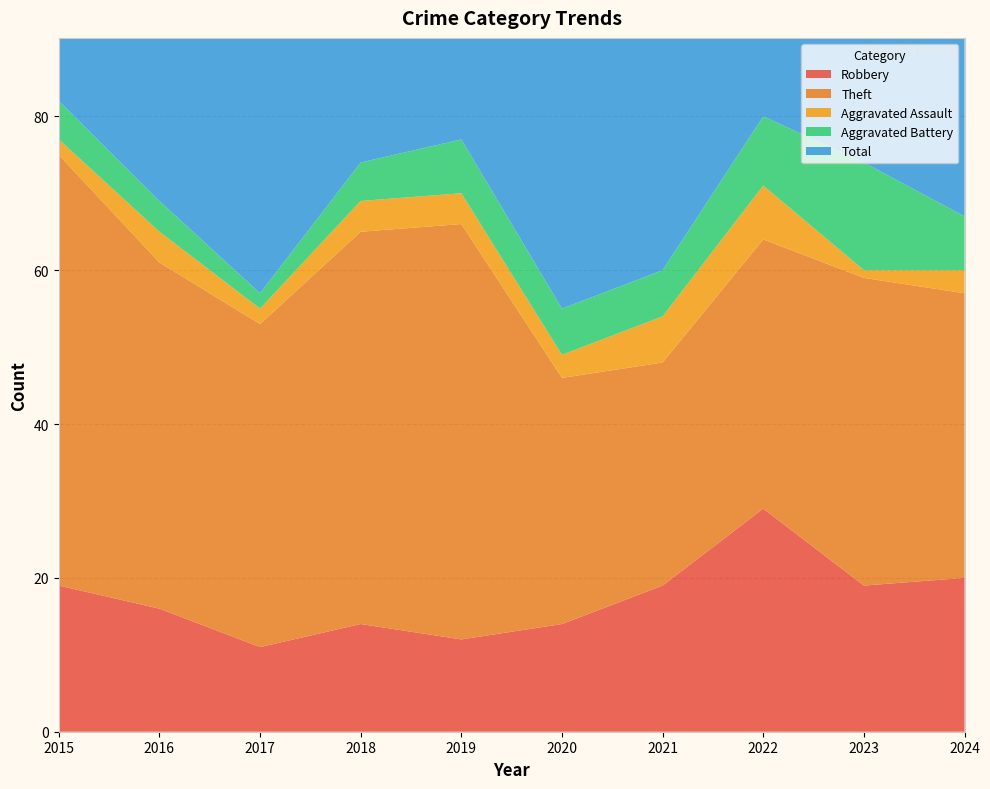

Reading left to right, what are all the values shown in this chart?

Robbery: 2015=19	2016=16	2017=11	2018=14	2019=12	2020=14	2021=19	2022=29	2023=19	2024=20
Theft: 2015=56	2016=45	2017=42	2018=51	2019=54	2020=32	2021=29	2022=35	2023=40	2024=37
Aggravated Assault: 2015=2	2016=4	2017=2	2018=4	2019=4	2020=3	2021=6	2022=7	2023=1	2024=3
Aggravated Battery: 2015=5	2016=4	2017=2	2018=5	2019=7	2020=6	2021=6	2022=9	2023=14	2024=7
Total: 2015=82	2016=70	2017=59	2018=74	2019=77	2020=56	2021=60	2022=82	2023=76	2024=68